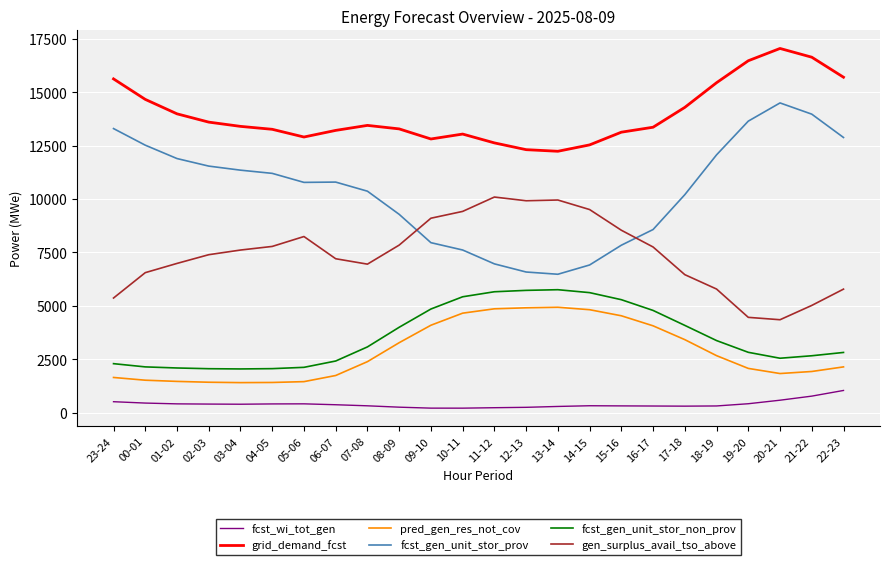

List the series in order of their peak value, highest first.

grid_demand_fcst, fcst_gen_unit_stor_prov, gen_surplus_avail_tso_above, fcst_gen_unit_stor_non_prov, pred_gen_res_not_cov, fcst_wi_tot_gen